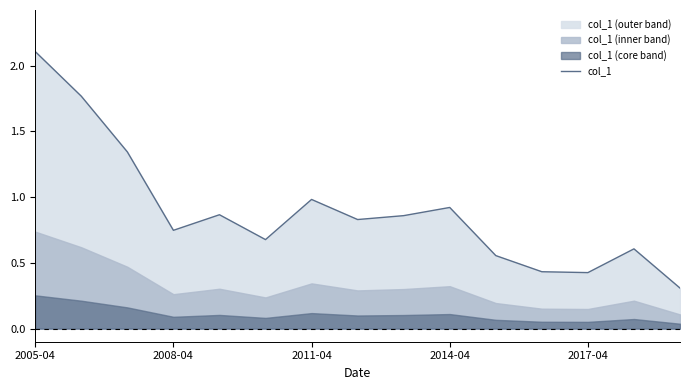

What is the value of the 6th point from the left?

0.7